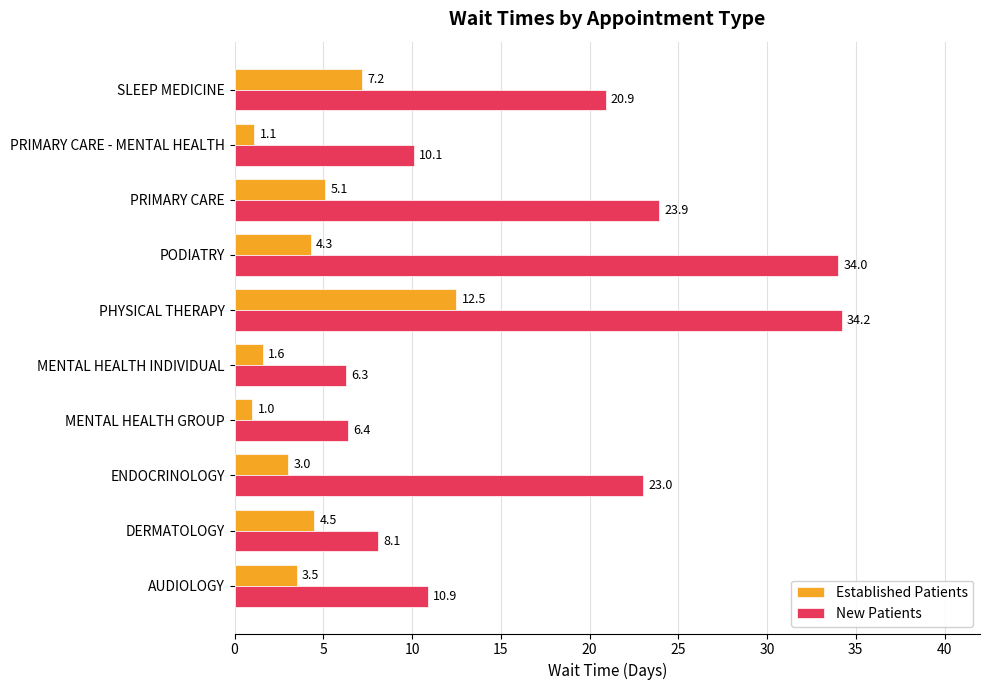

How many series are shown in this chart?

2